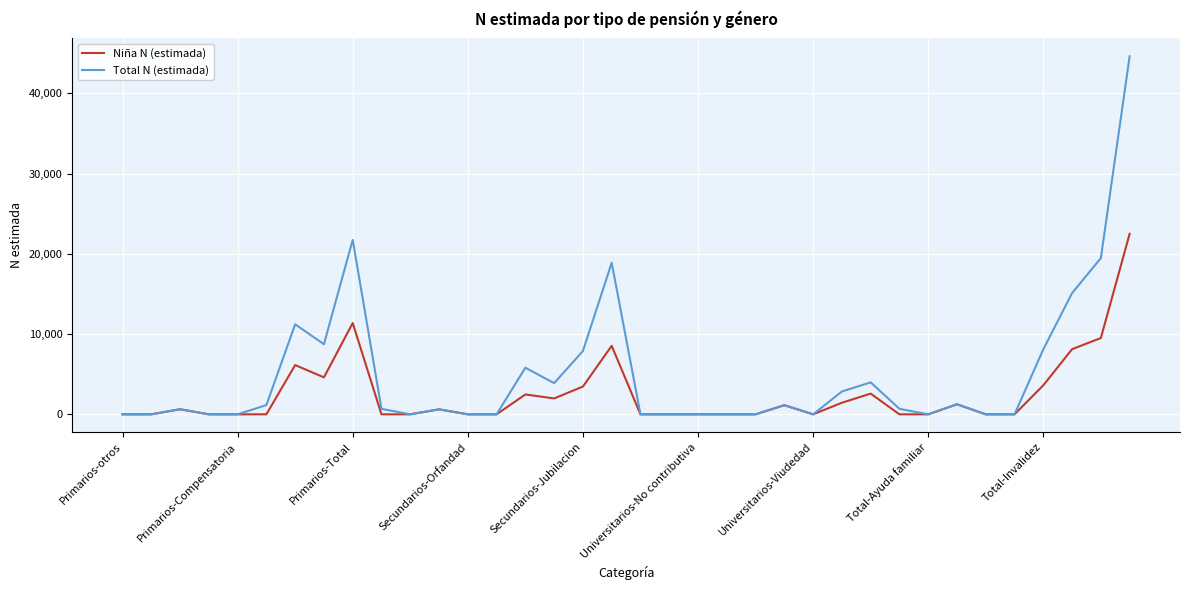

How many lines are shown in the chart?

2